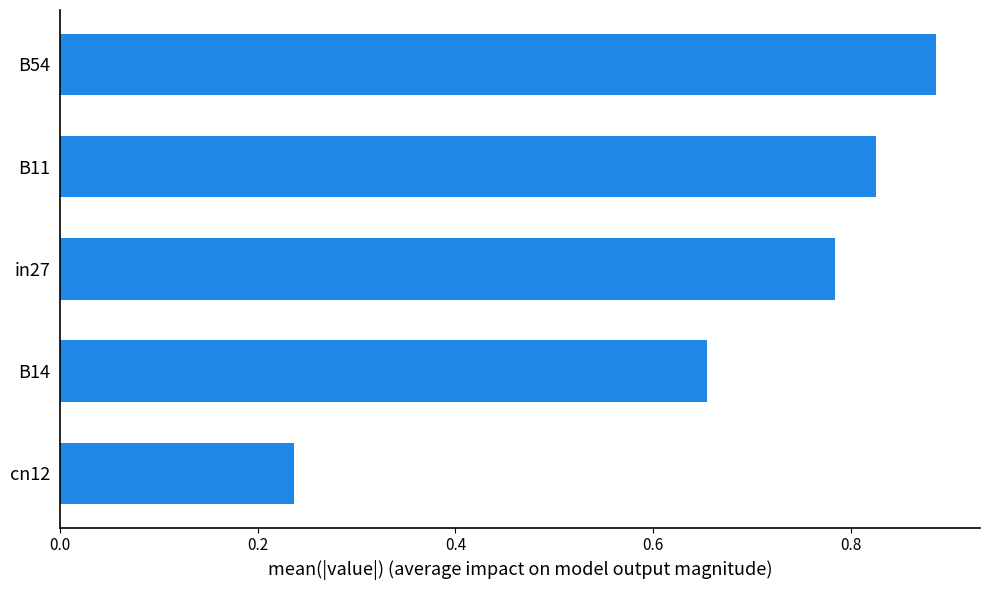

Count the values in the range 0 to 1.

5